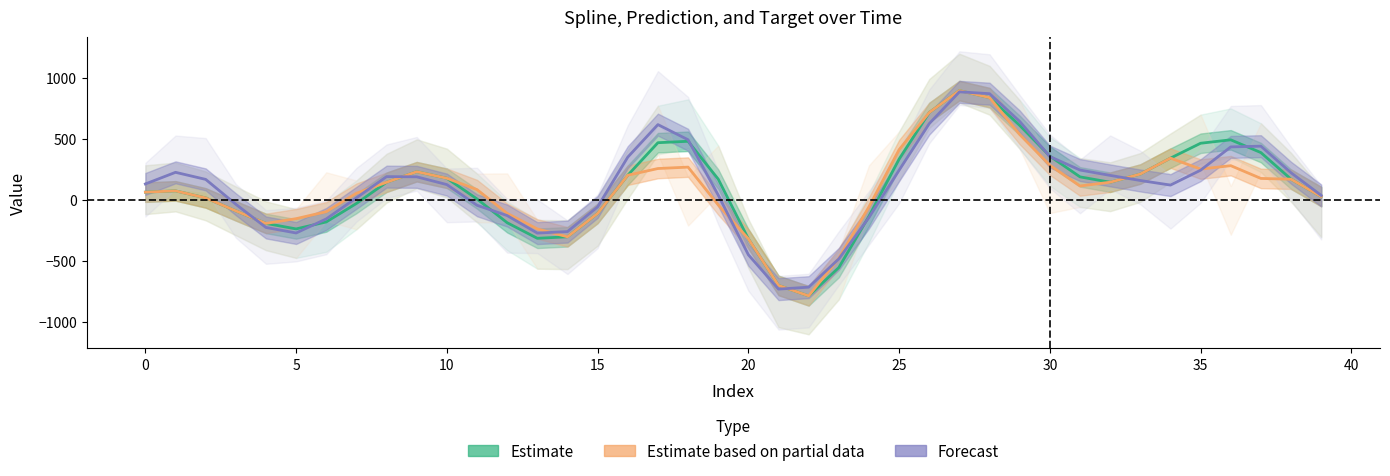

How many negative values does the Estimate series have?

14